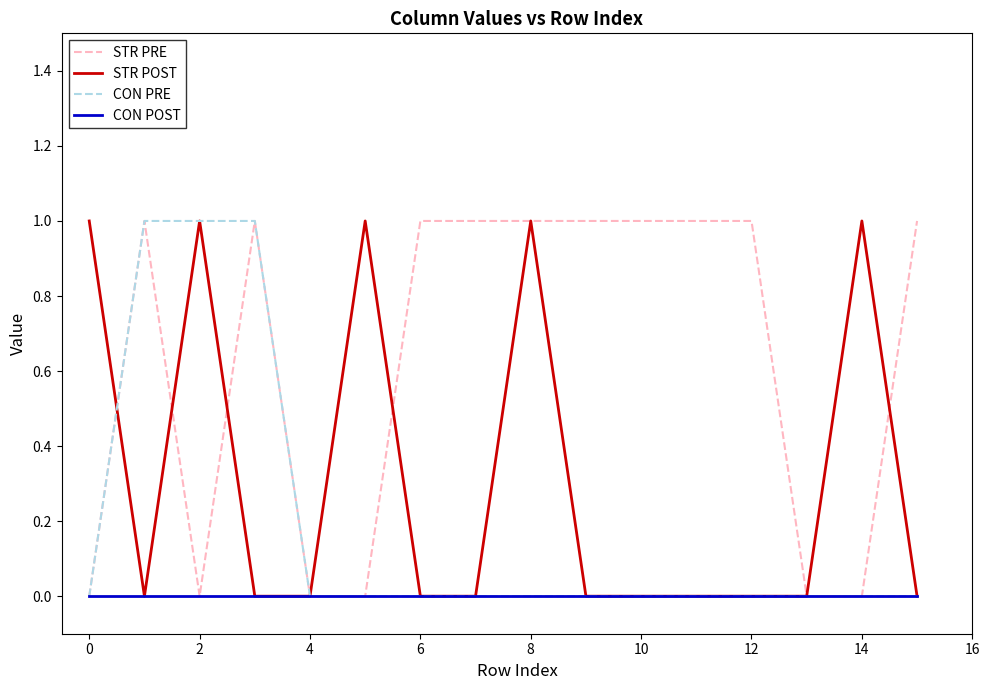

Does the chart have visible grid lines?

No